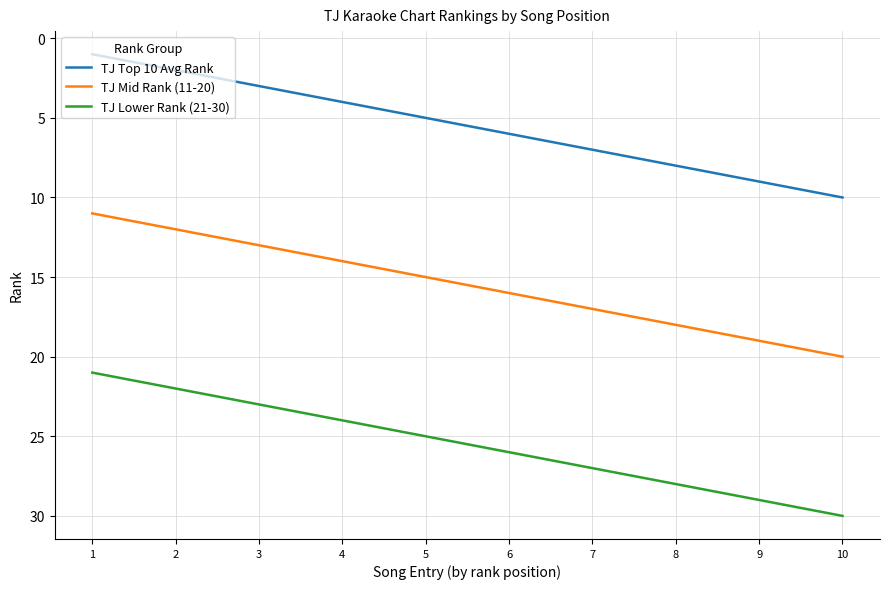

True or false: TJ Top 10 Avg Rank and TJ Lower Rank (21-30) cross at least once.

False